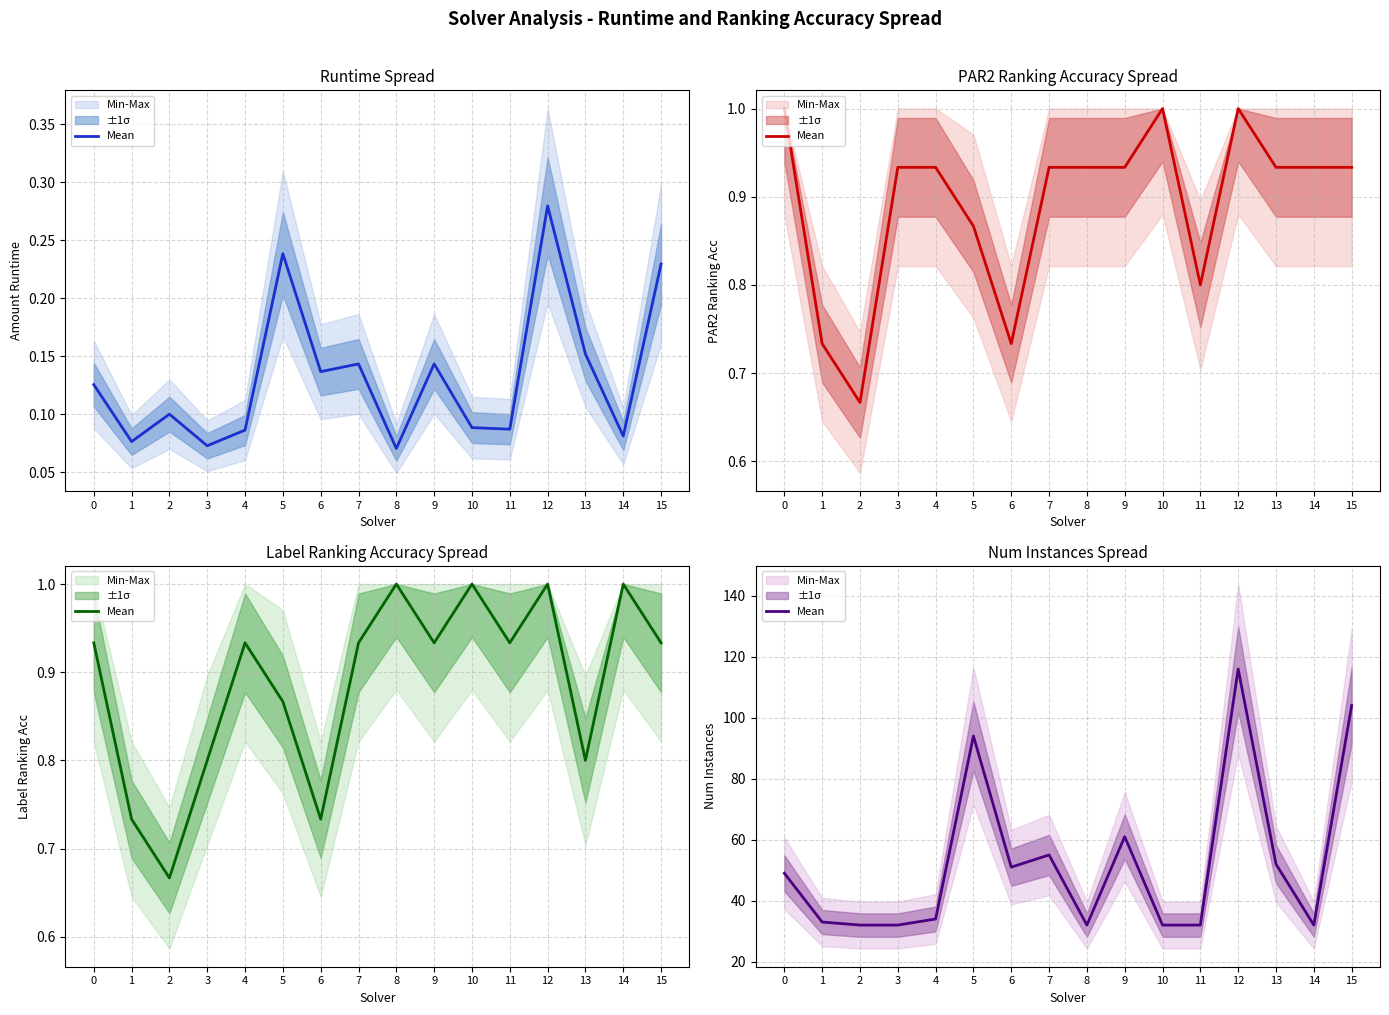

List the labels in order of value, smallest first.

2, 3, 8, 10, 11, 14, 1, 4, 0, 6, 13, 7, 9, 5, 15, 12